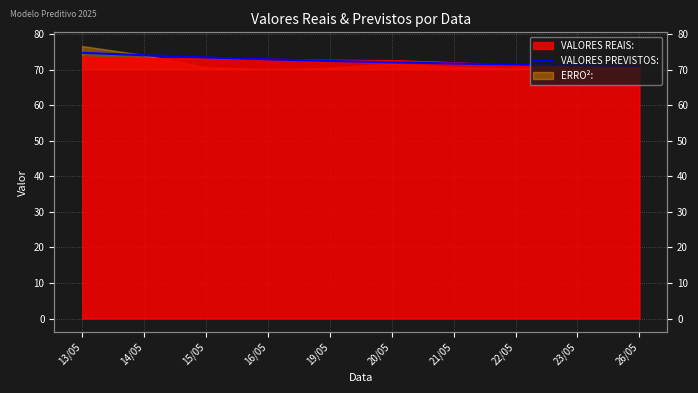

What position from the left is 20/05?

6